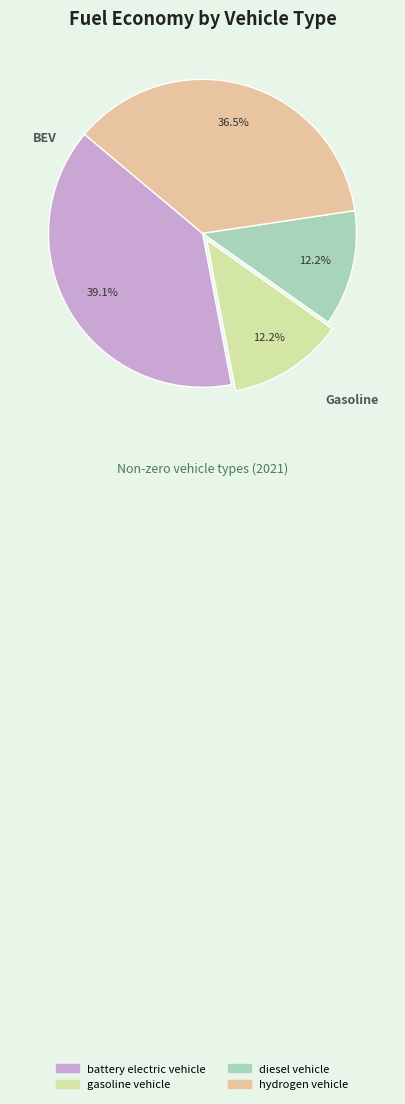

Is there any slice that represents more than half of the pie?

No